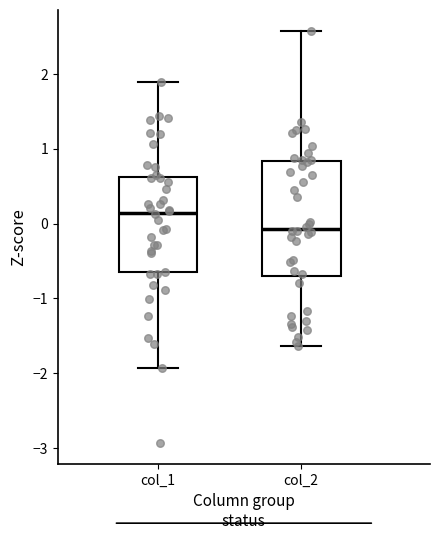

Comparing the boxes themselves (not the whiskers), which one is the tallest?

col_2